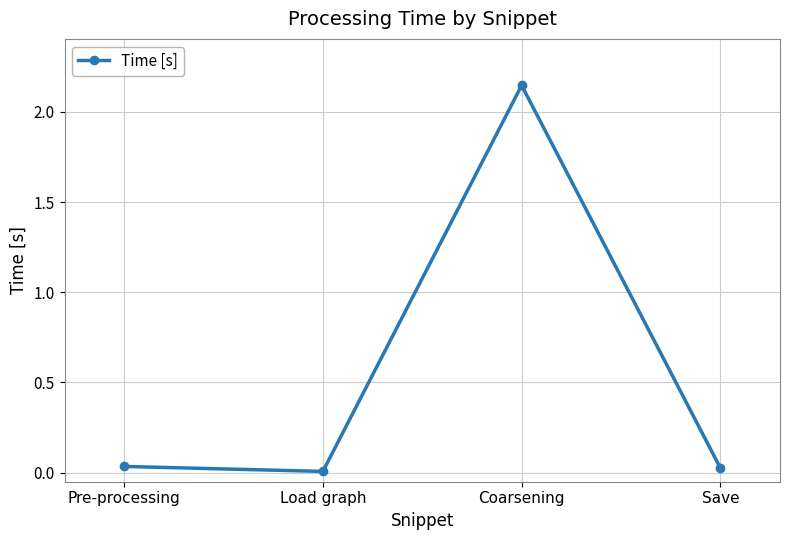

True or false: the data shows 0.0 at Pre-processing.

True